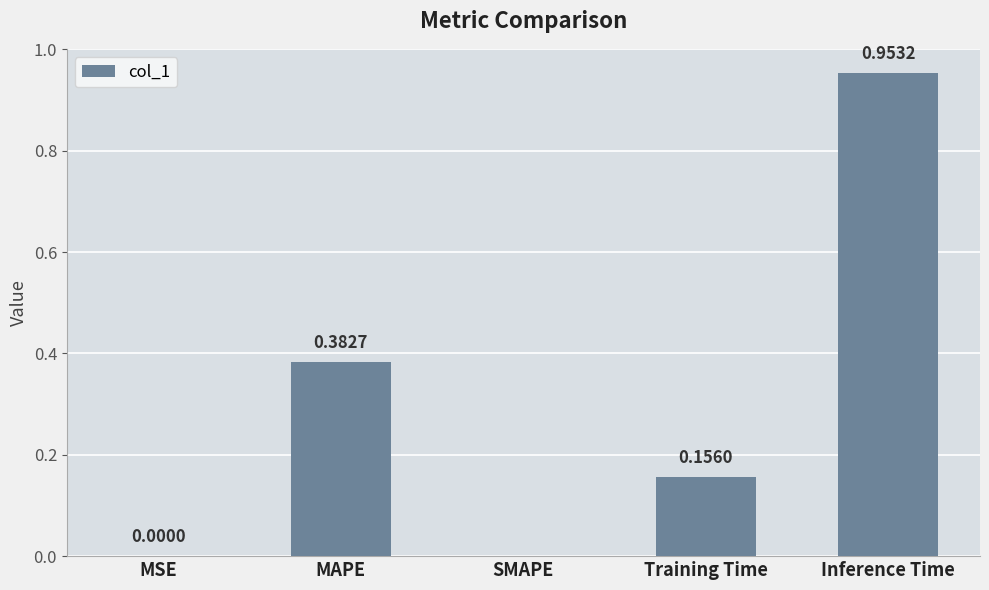

True or false: the data shows 0.4 at SMAPE.

False